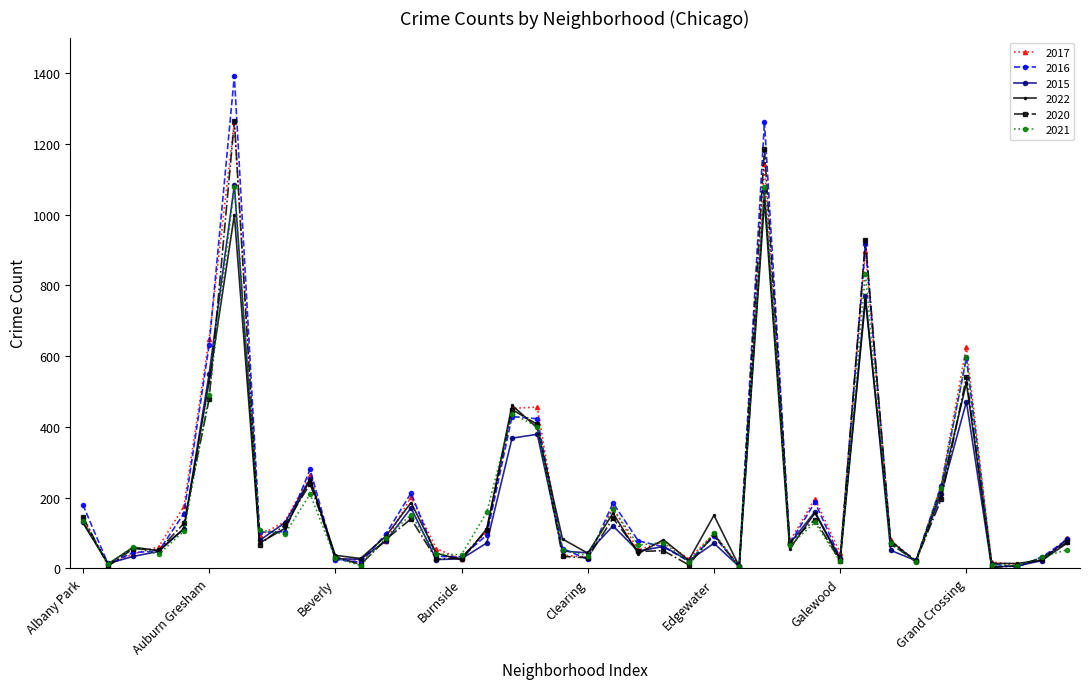

What is the greatest value displayed?

1392